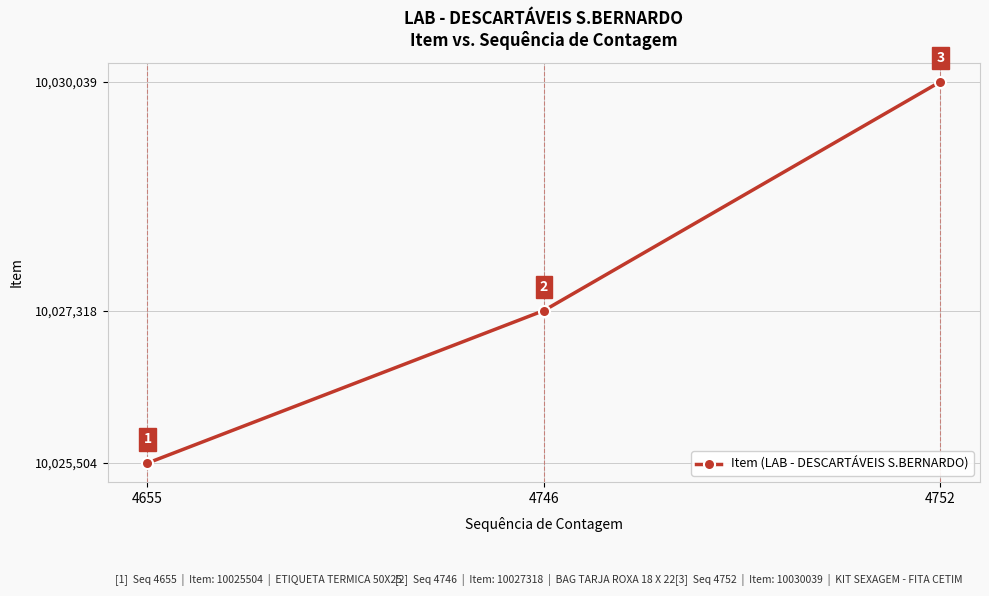

The chart shows a value of 10025504 at 4655. True or false?

True